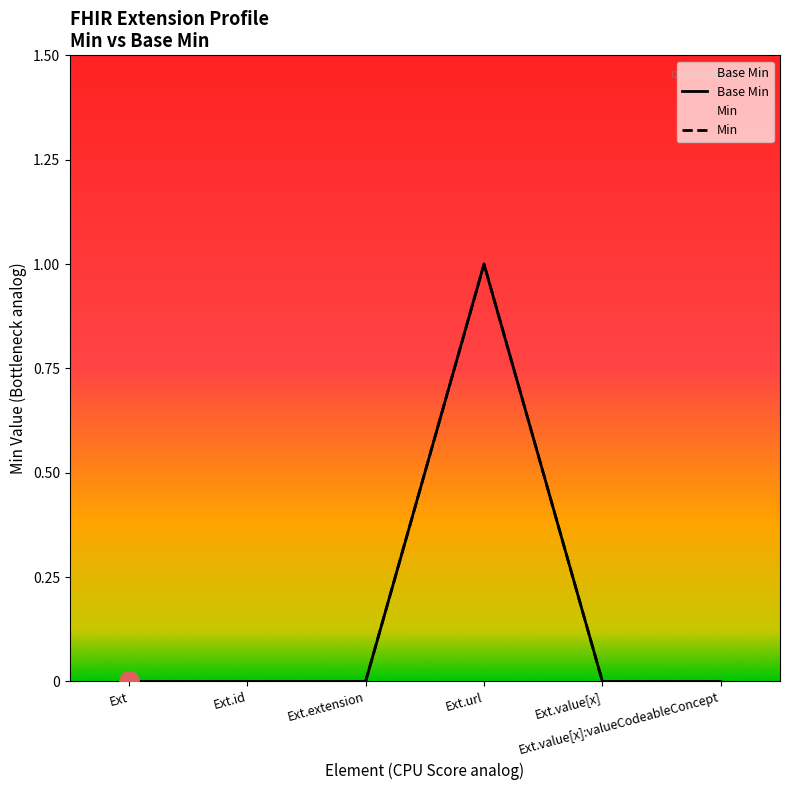

What is the difference between the maximum and minimum values in the Min series?

1